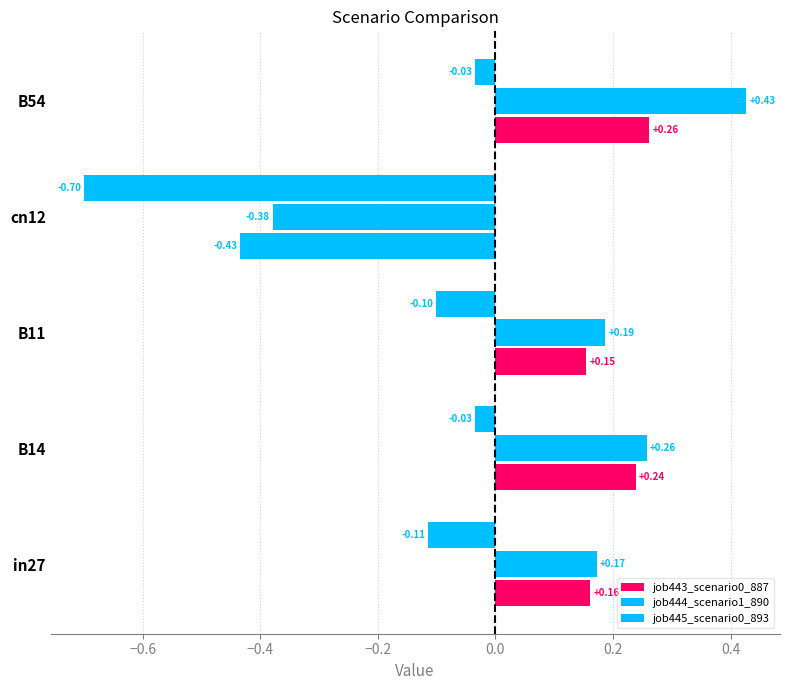

How many series are shown in this chart?

3